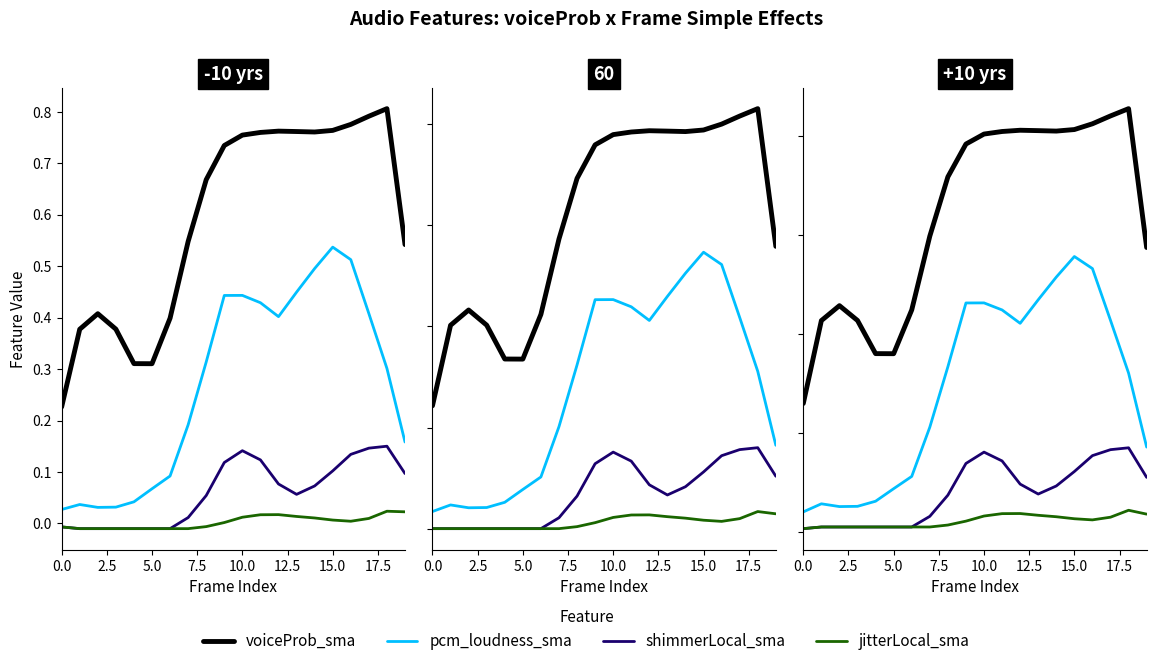

What are all the series names shown in the legend?

voiceProb_sma, pcm_loudness_sma, shimmerLocal_sma, jitterLocal_sma